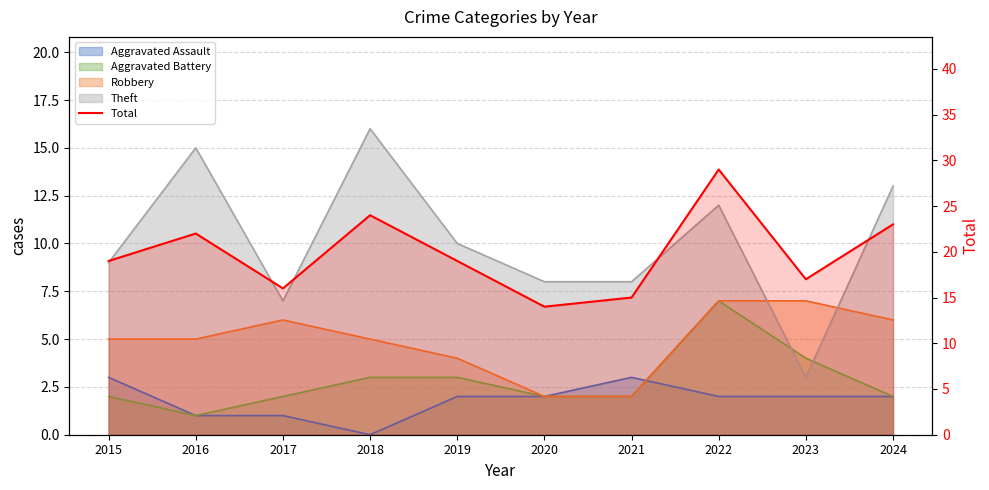

Reading left to right, extract all data points from this chart.

19	22	16	24	19	14	15	29	17	23